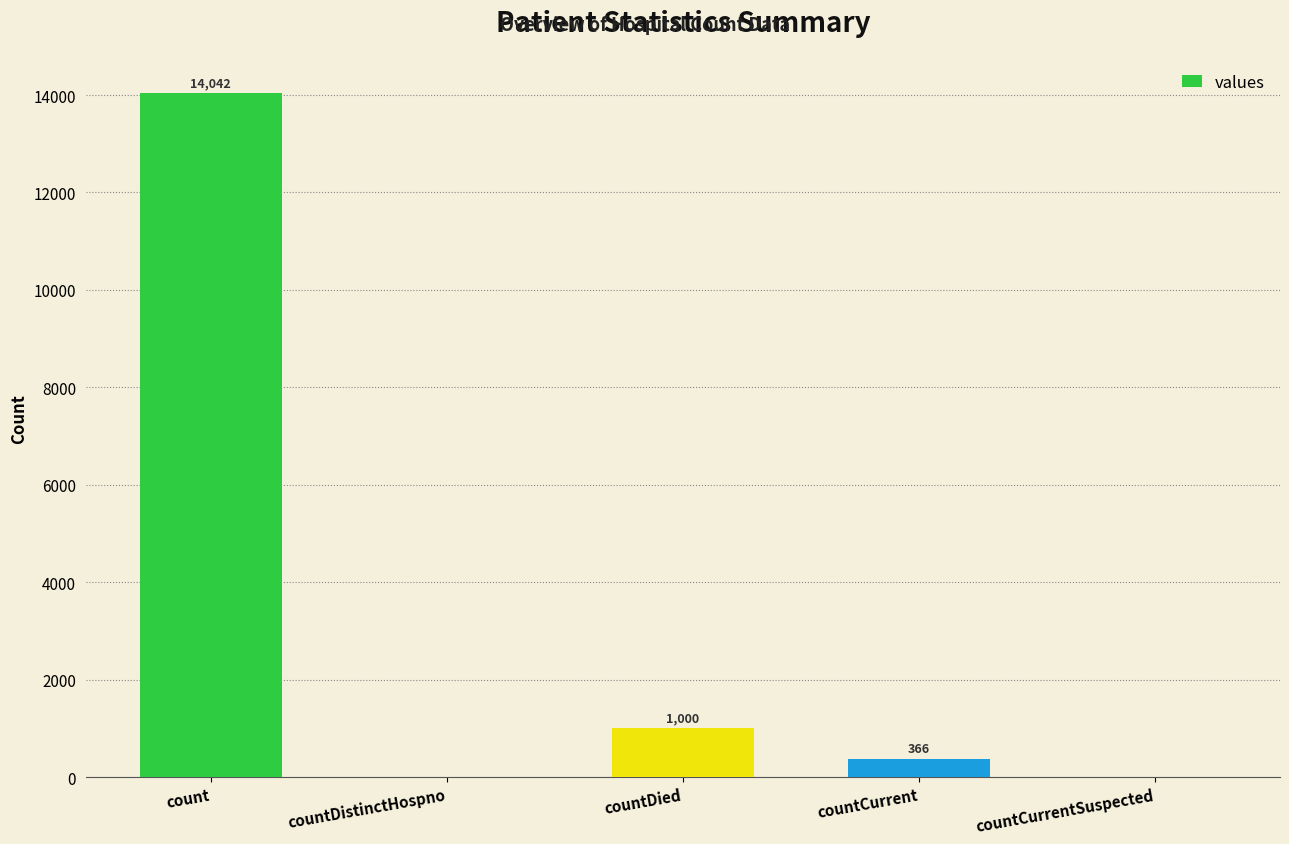

What is the change in value from countDied to countCurrent?

-634